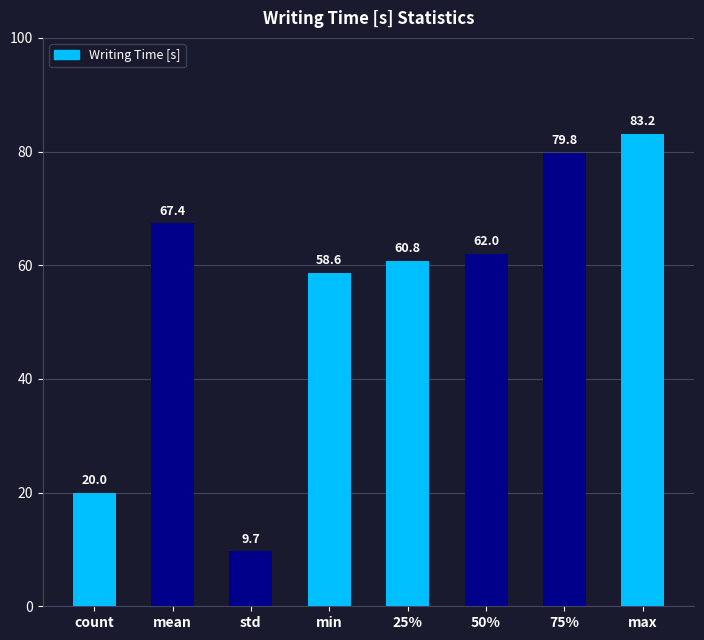

Reading right to left, what are all the values shown in this chart?

max=83.2	75%=79.8	50%=62.0	25%=60.8	min=58.6	std=9.7	mean=67.4	count=20.0